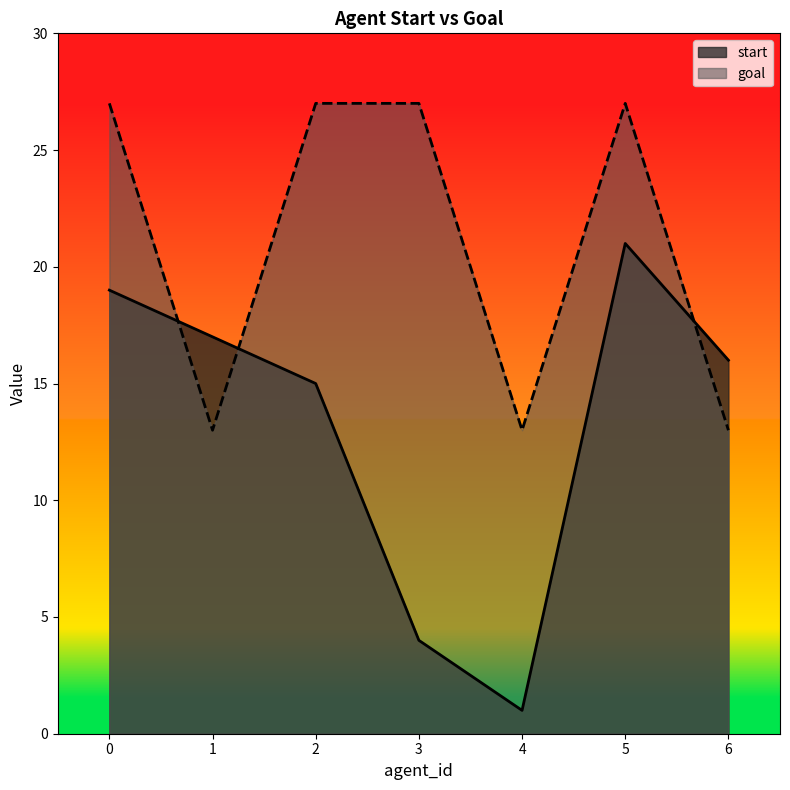

List the labels in order of start value, largest first.

5, 0, 1, 6, 2, 3, 4